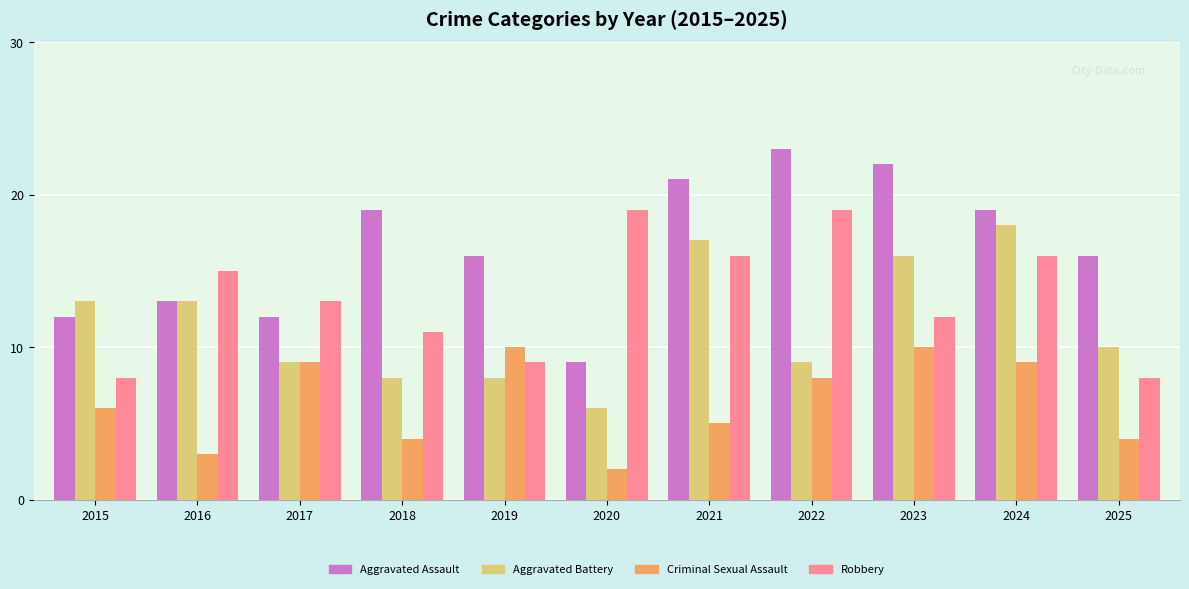

How many series are shown in this chart?

4